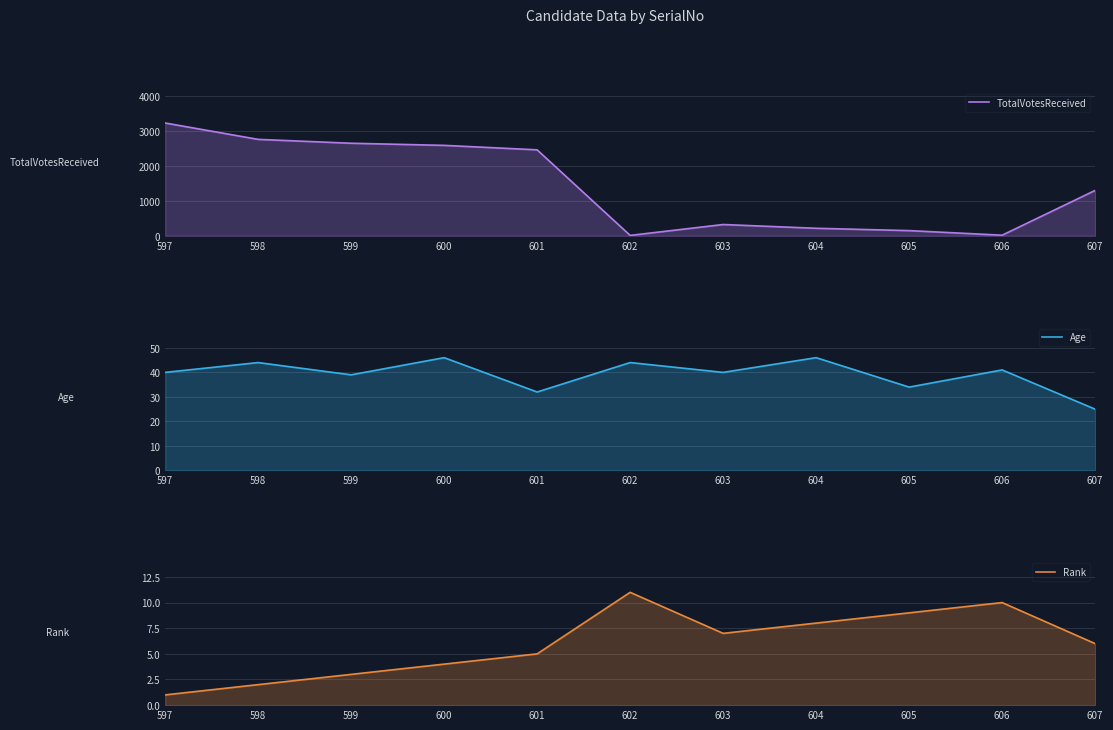

What are all the series names shown in the legend?

TotalVotesReceived, Age, Rank